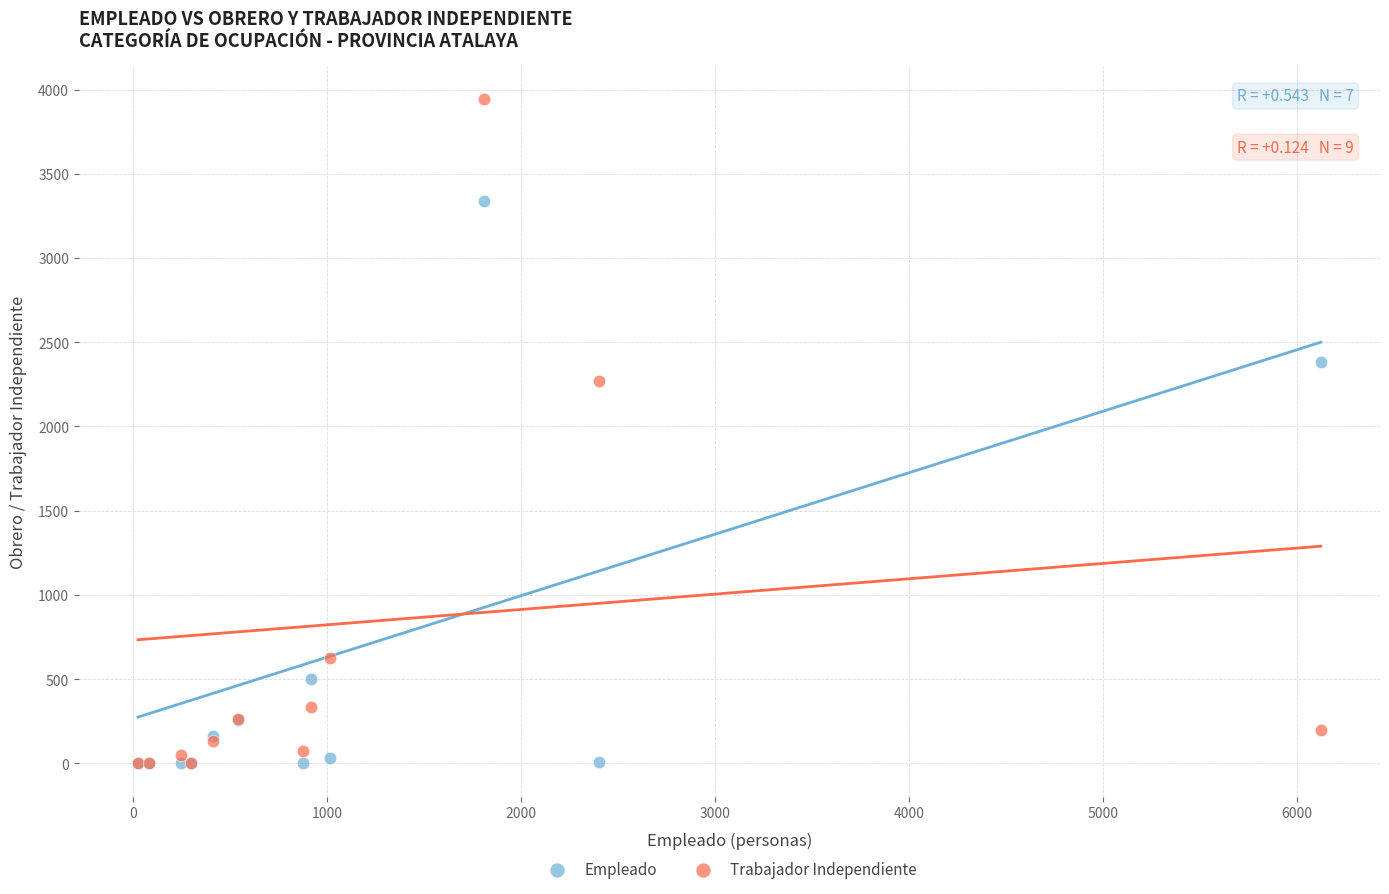

In the Empleado series, what Y value is closest to 1670?

2382